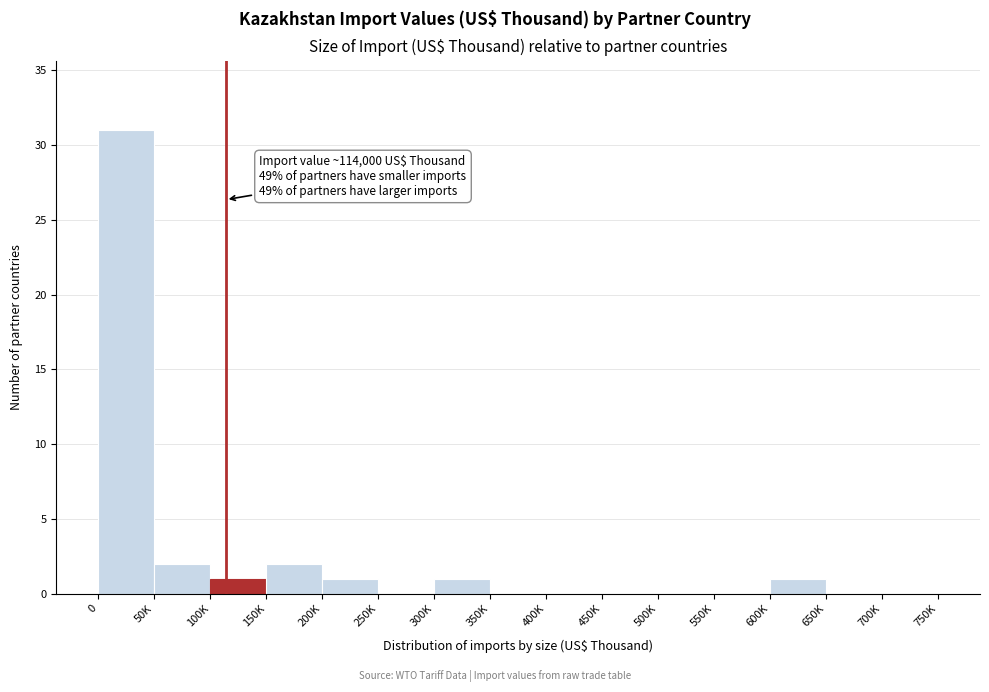

Reading left to right, extract all data points from this chart.

0=31	50K=2	100K=1	150K=2	200K=1	250K=0	300K=1	350K=0	400K=0	450K=0	500K=0	550K=0	600K=1	650K=0	700K=0